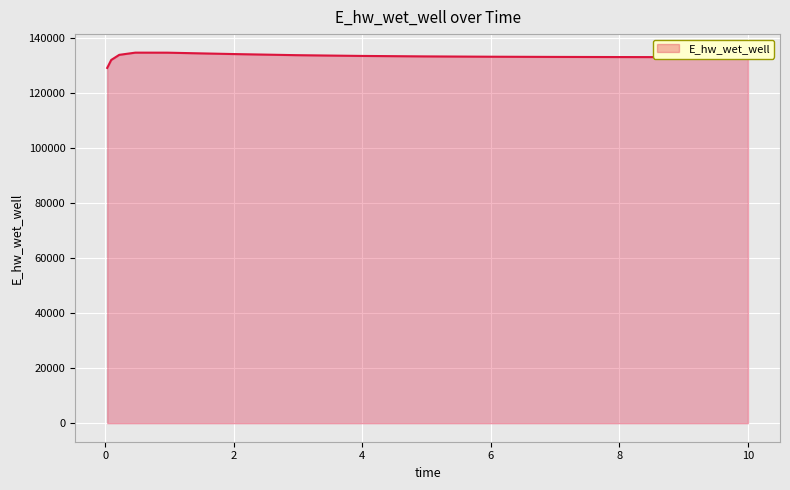

What is the minimum value shown in the chart?

129068.7